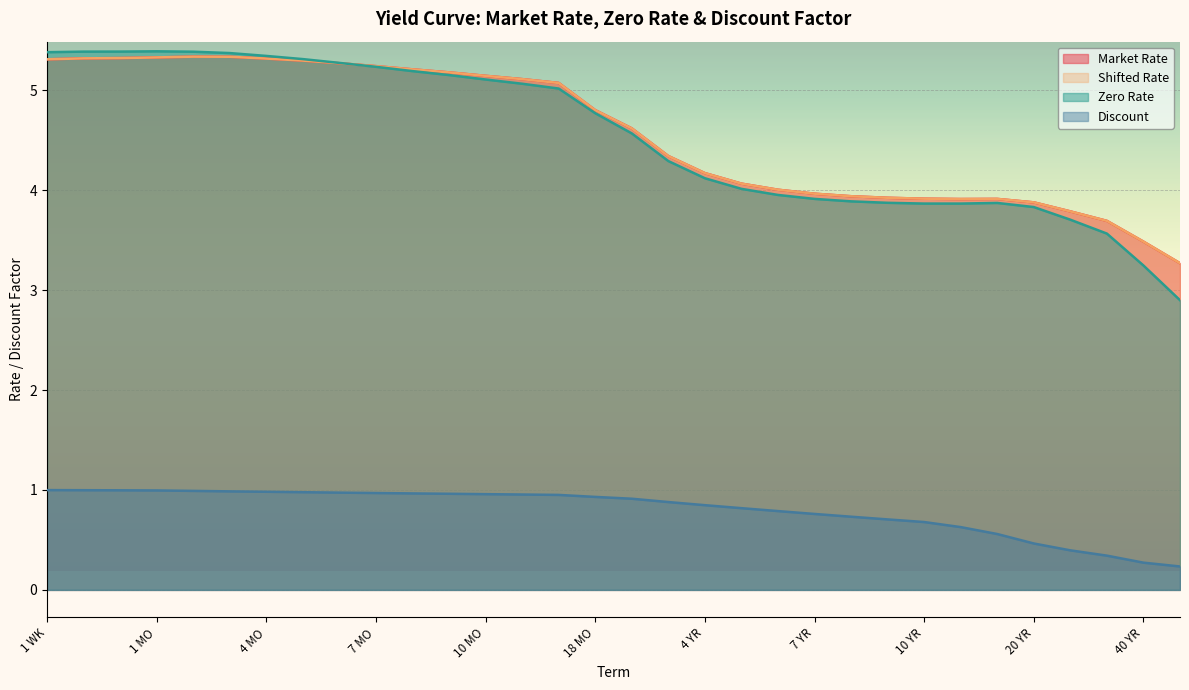

True or false: Shifted Rate and Market Rate cross at least once.

False